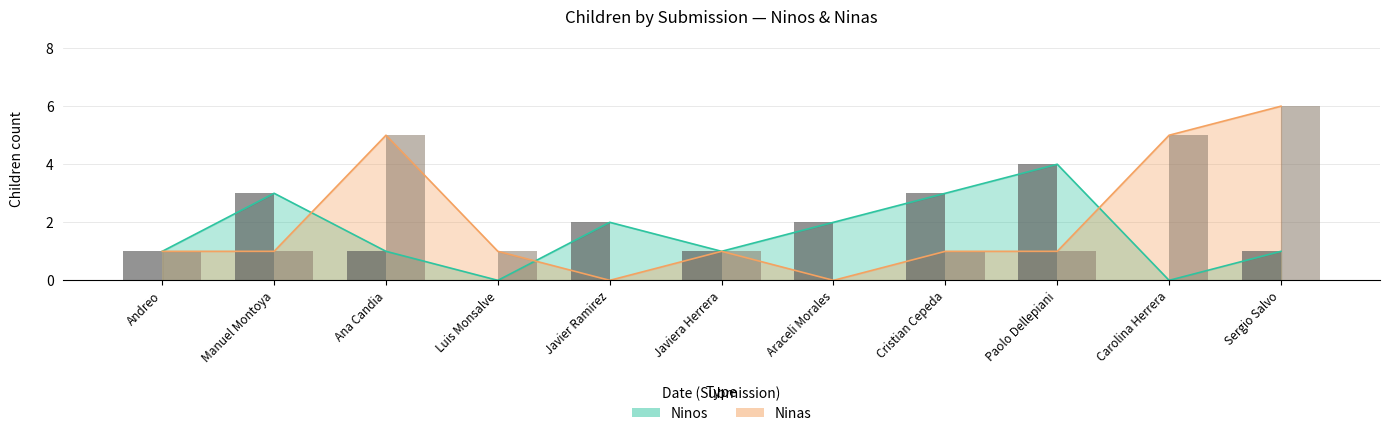

List the series in order of their overall mean, highest first.

Ninas, Ninos